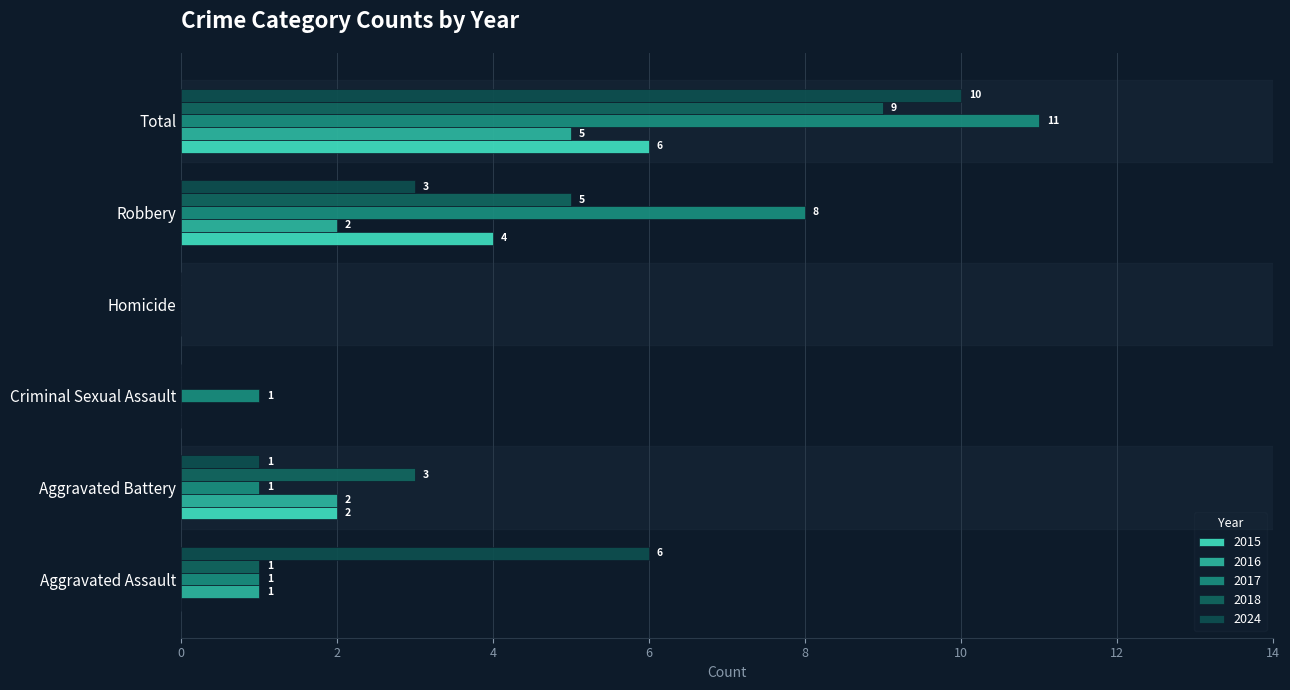

How many positive values does the 2015 series have?

3